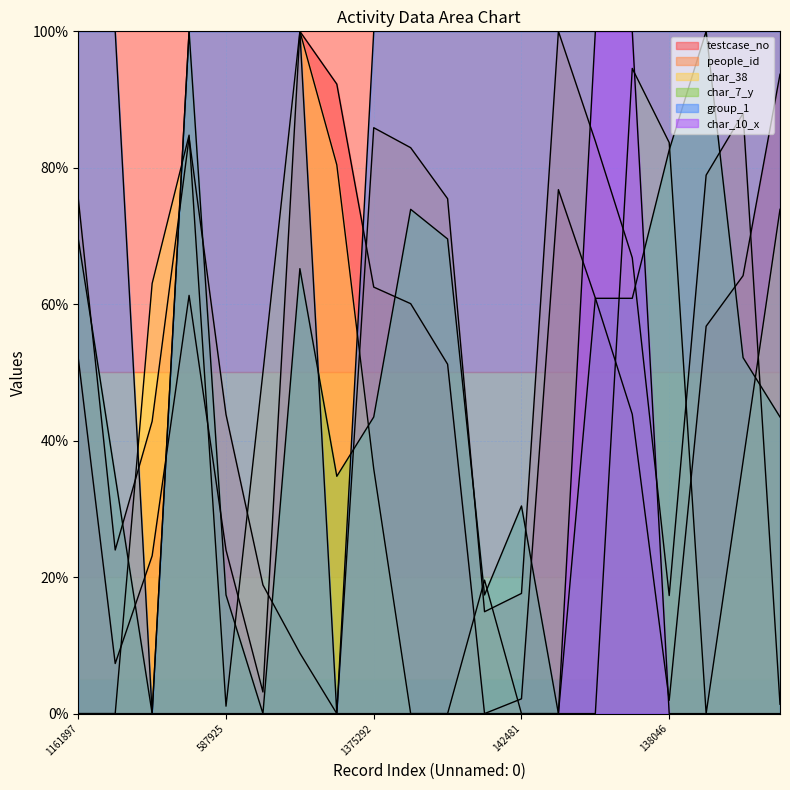

The value of char_38 at 570642 is 86.7. True or false?

False